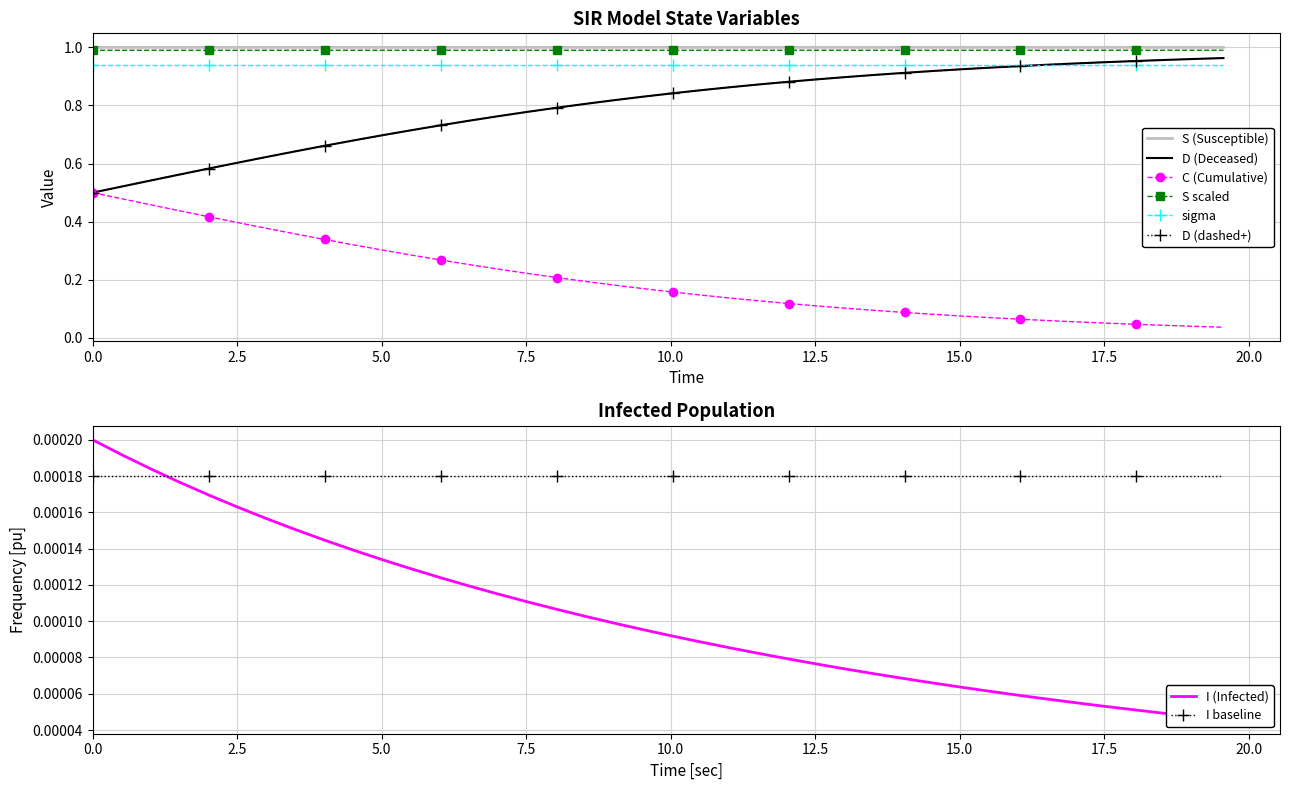

True or false: C has more than 0 points higher than both neighbors.

False